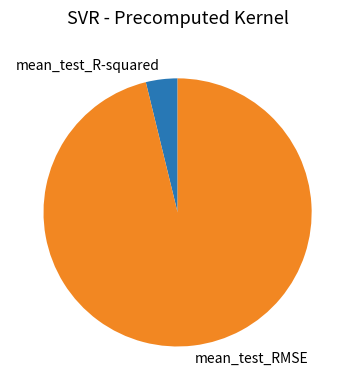

How many segments does this pie chart have?

2